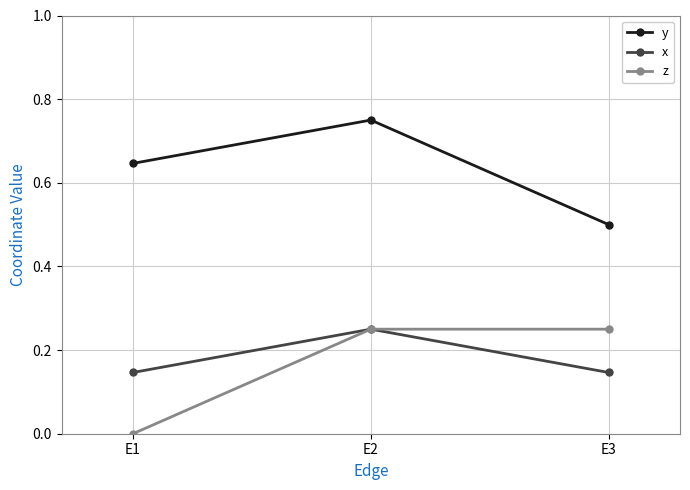

How many values in z are above zero?

2